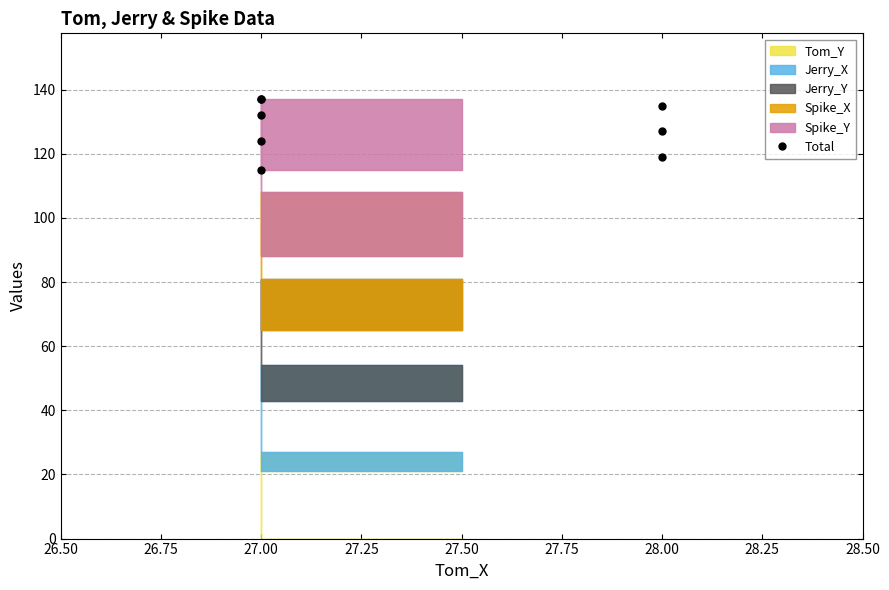

What is the difference between the second highest and minimum values?

22